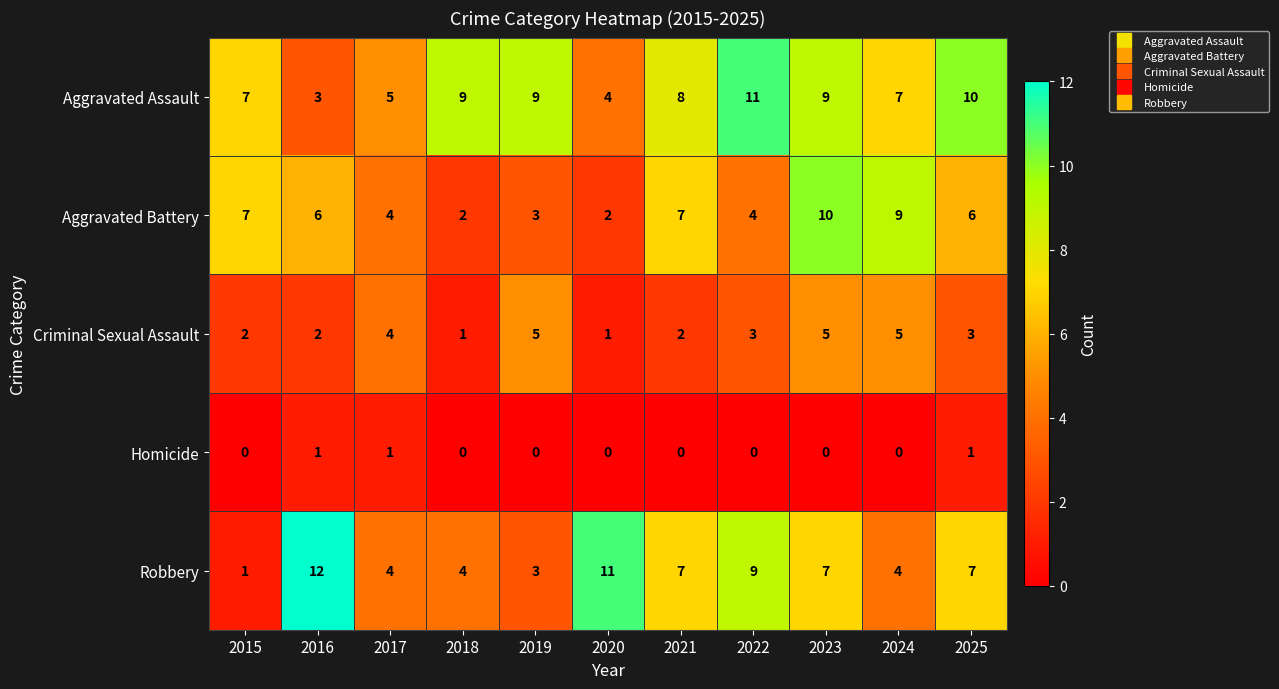

The value of Criminal Sexual Assault at 2024 is 8. True or false?

False